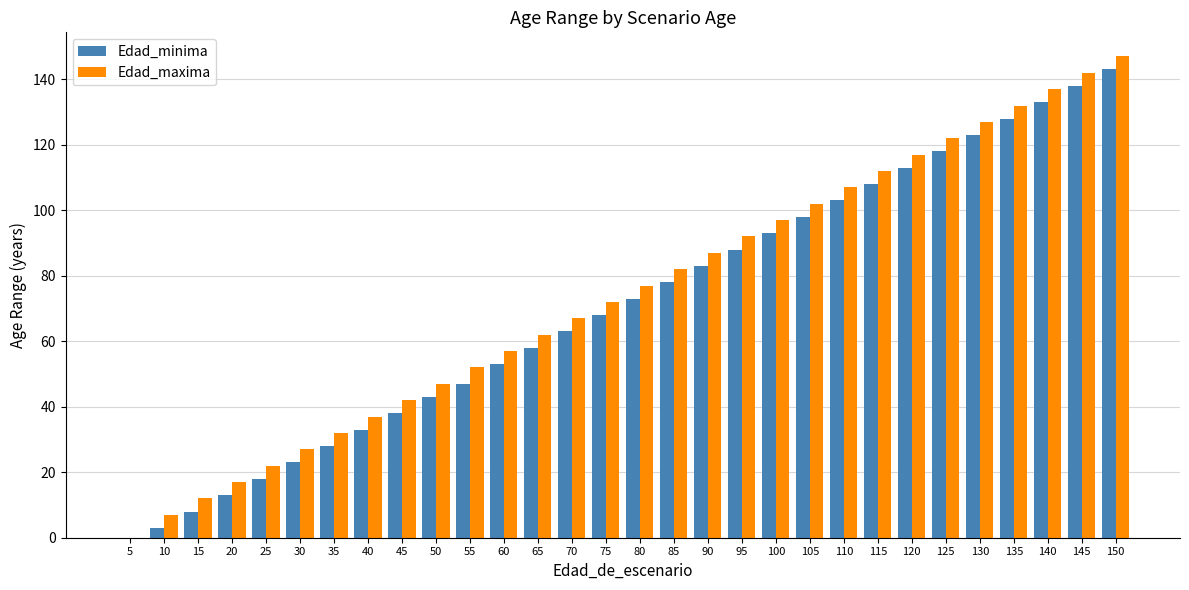

Which series has the largest range (max minus min)?

Edad_maxima